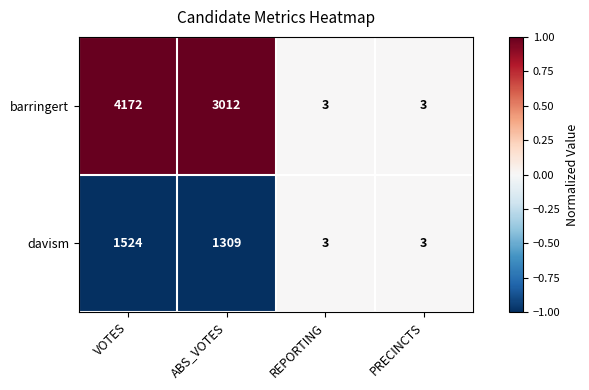

What is the total value across all series at VOTES?

5696